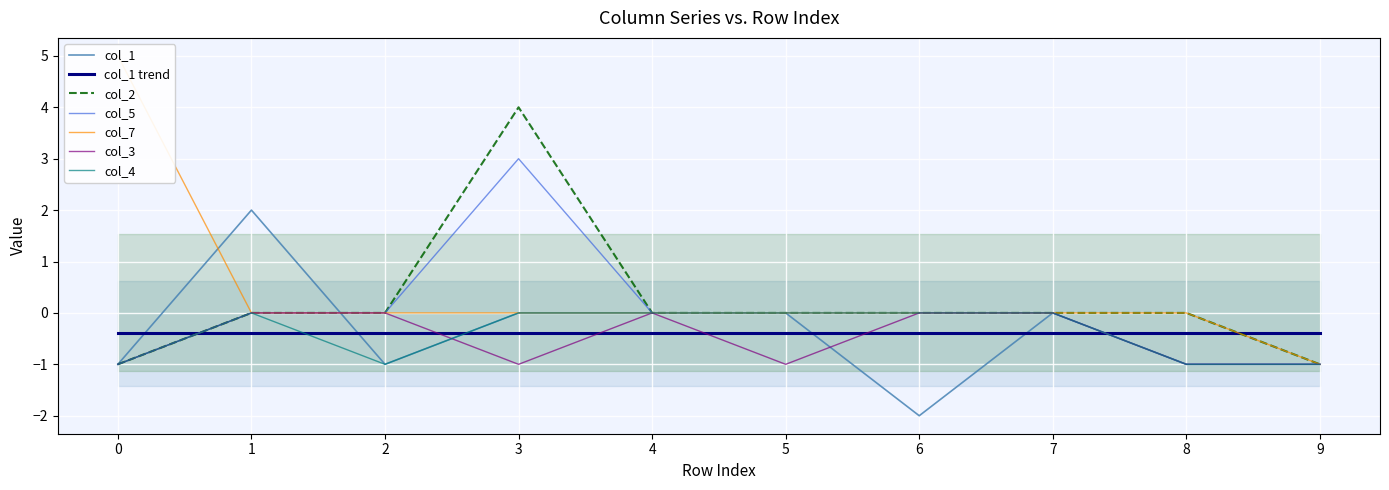

True or false: col_1 has a value of 0 at 2.

False